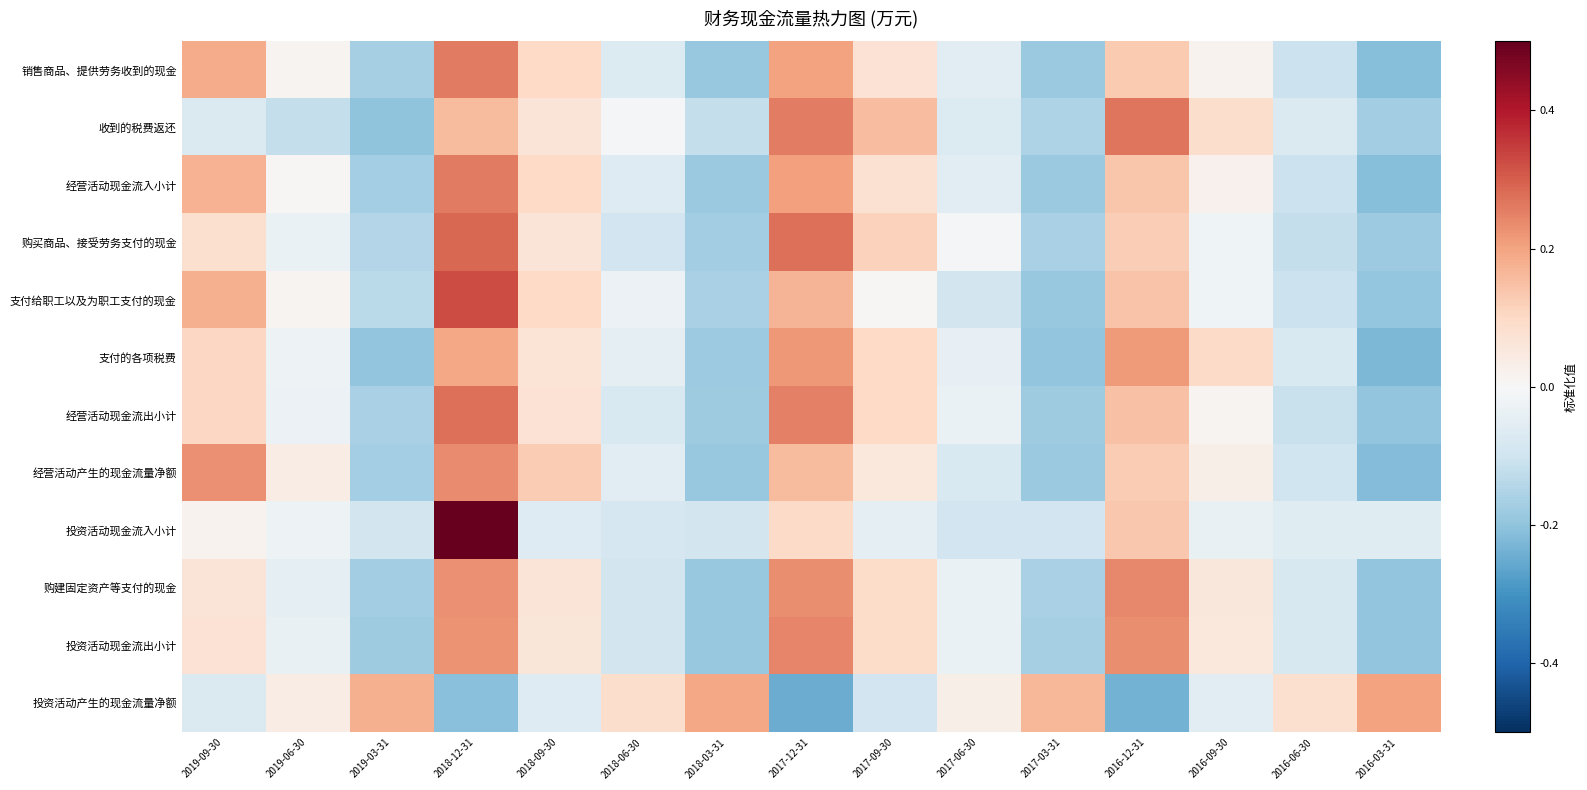

At how many categories does at least one series exceed 2?

1